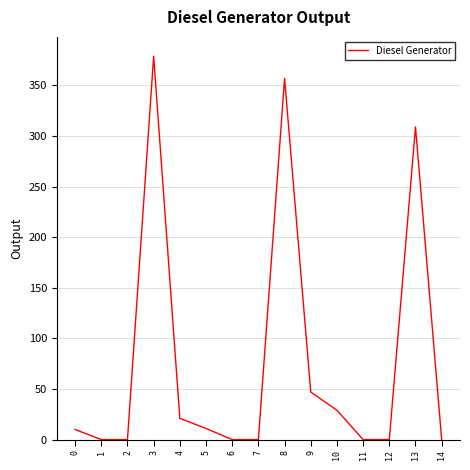

Is it true that the value at 3 is 379?

True